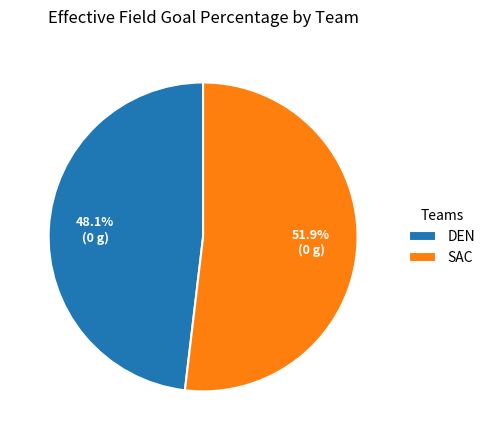

How many slices are in this pie chart?

2